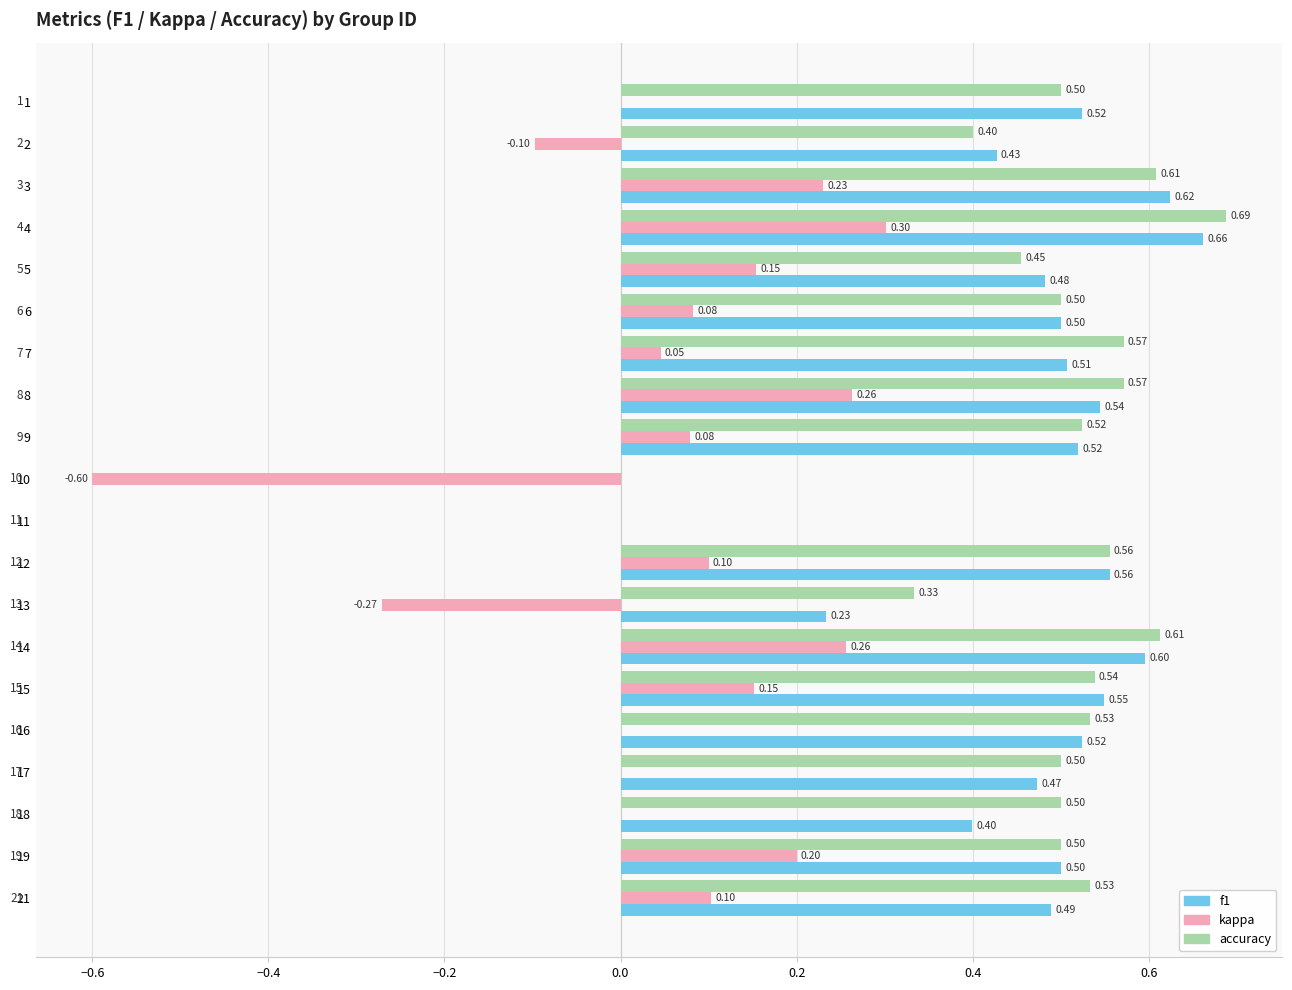

How many series are shown in this chart?

3